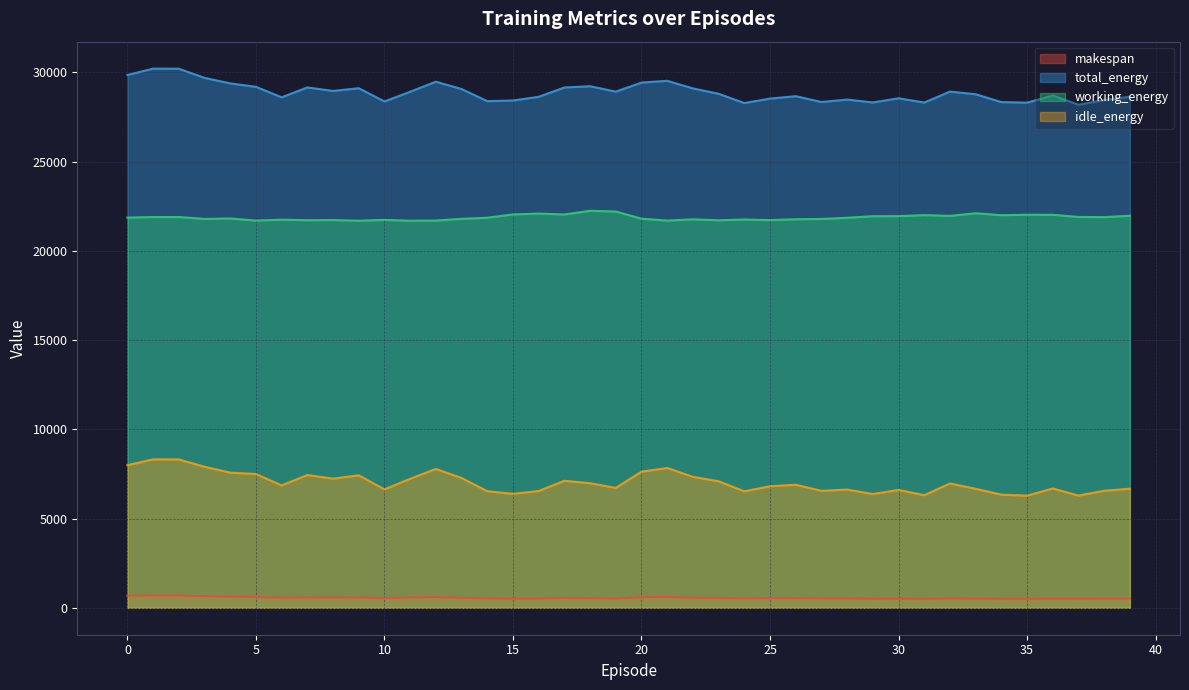

What is the difference between the idle_energy values at 27 and 18?

425.7